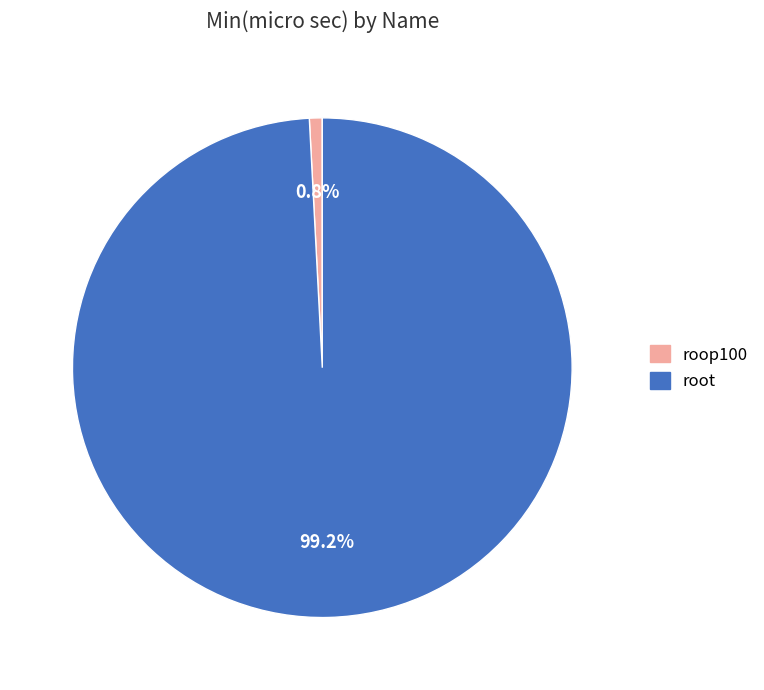

What is the largest slice in the pie chart?

root